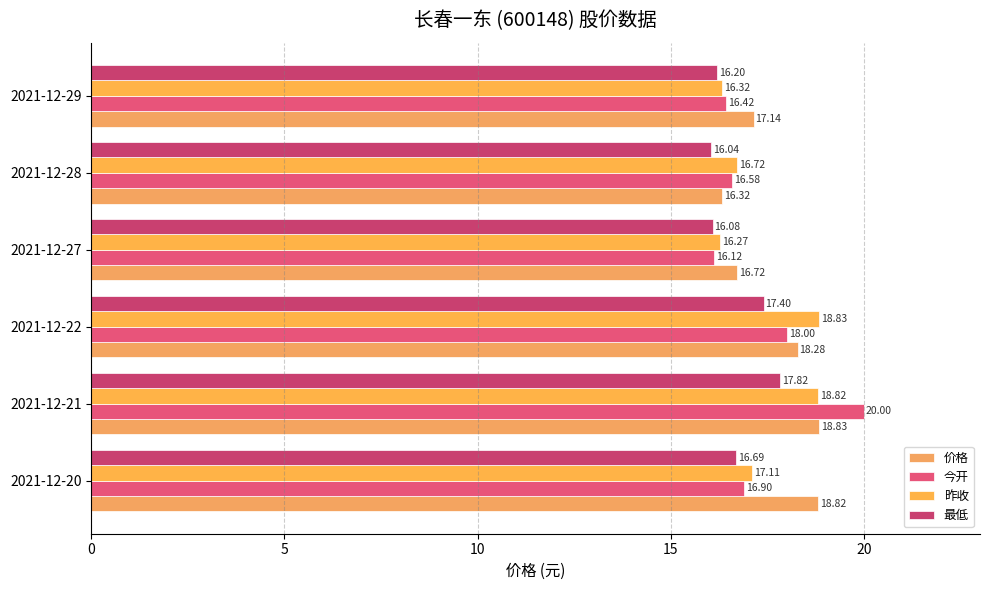

Which series has the largest total across all categories?

价格